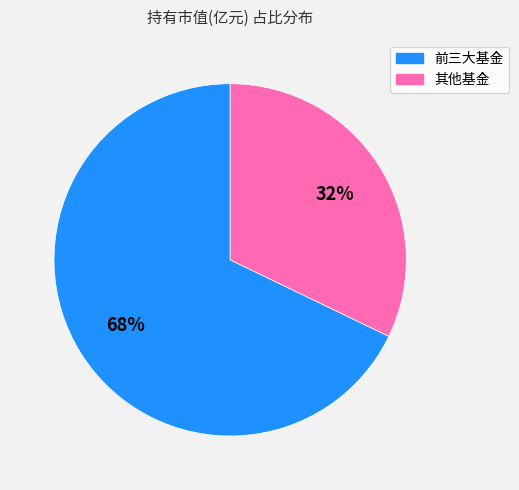

Does any single category account for the majority?

Yes